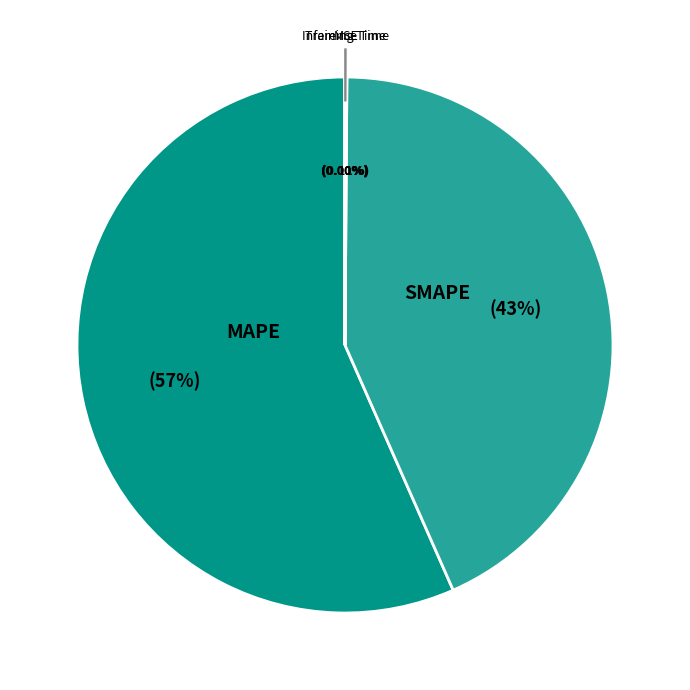

Is there a majority slice in this chart?

Yes